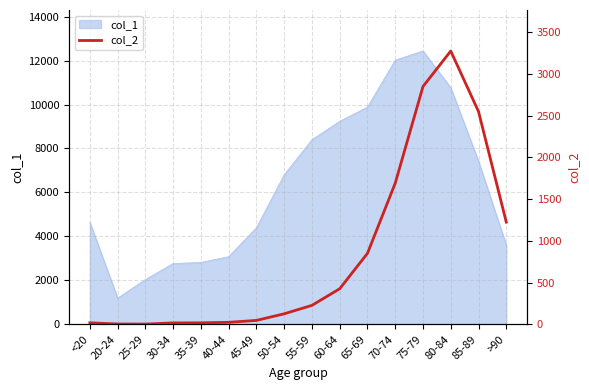

Which category has the lowest value in the col_1 series?

20-24